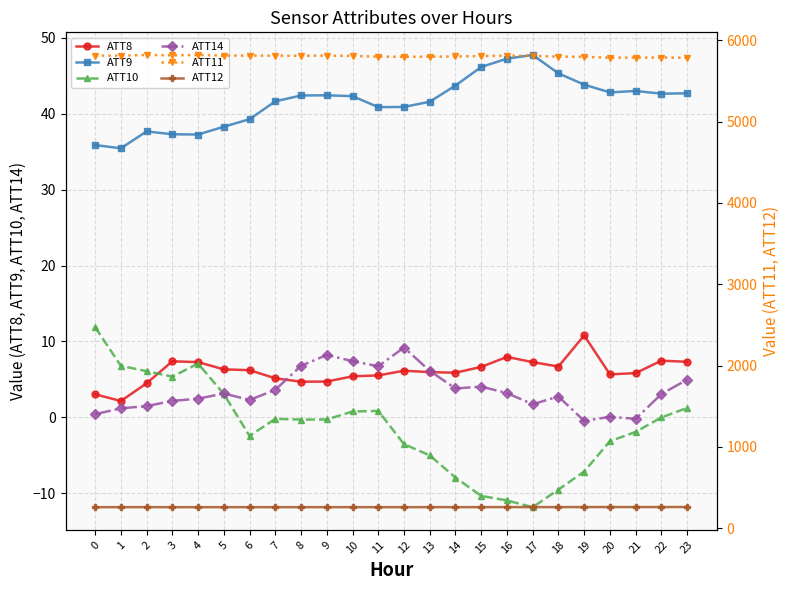

True or false: ATT8 and ATT9 intersect in this chart.

False